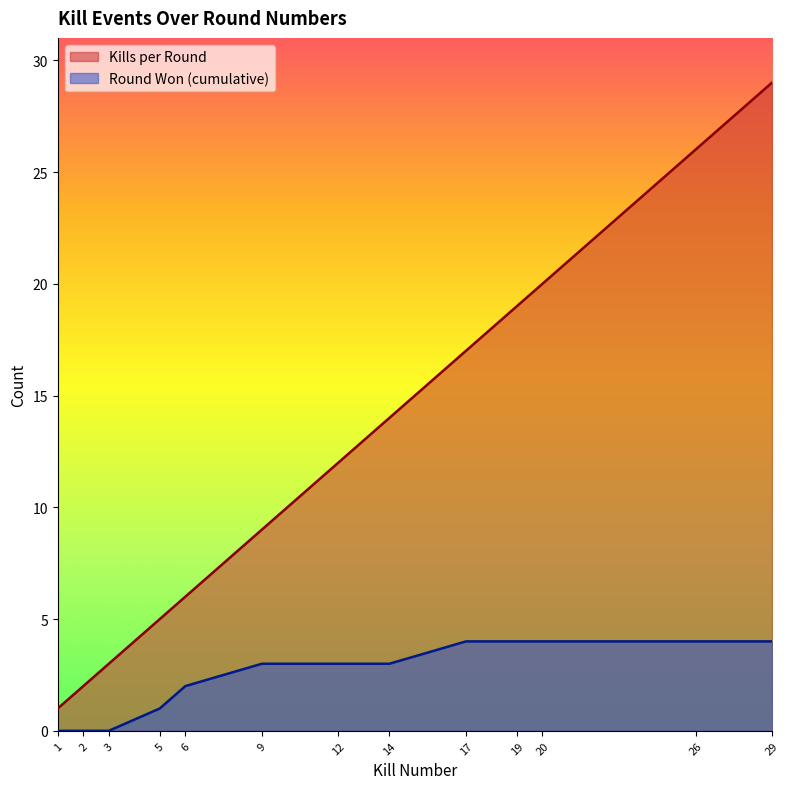

Does the chart display data point markers on the line(s)?

No